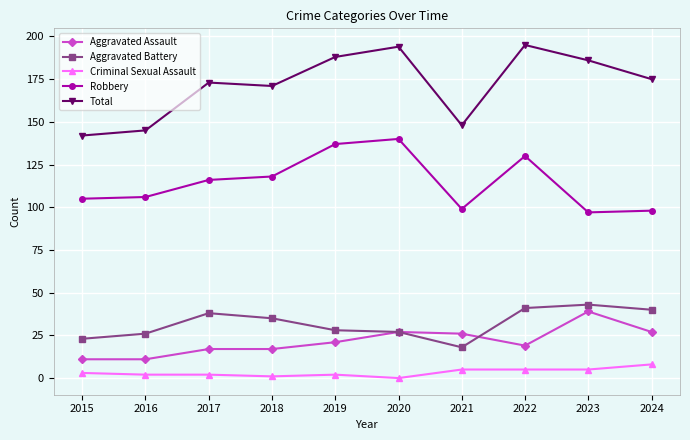

True or false: Total and Aggravated Battery intersect in this chart.

False